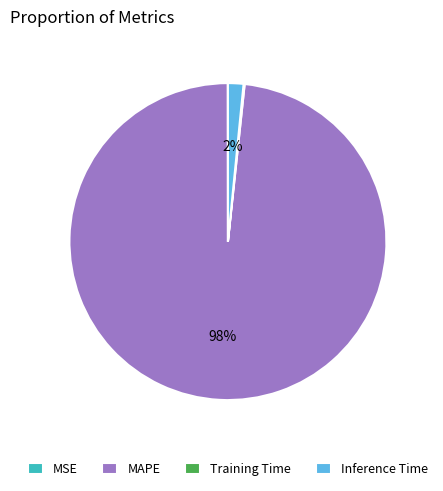

Does Inference Time represent more than half of the total?

No